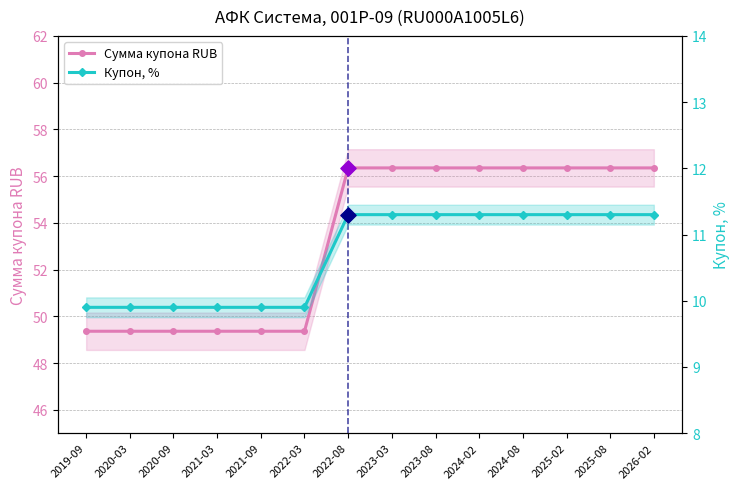

Which series has the largest total across all categories?

Сумма купона RUB